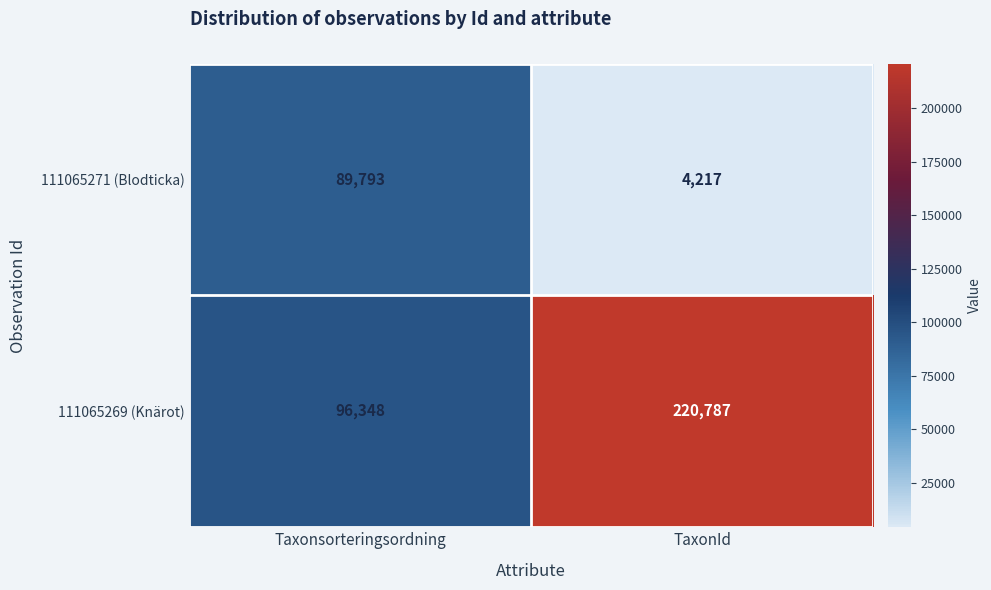

Count the number of data series in this chart.

2